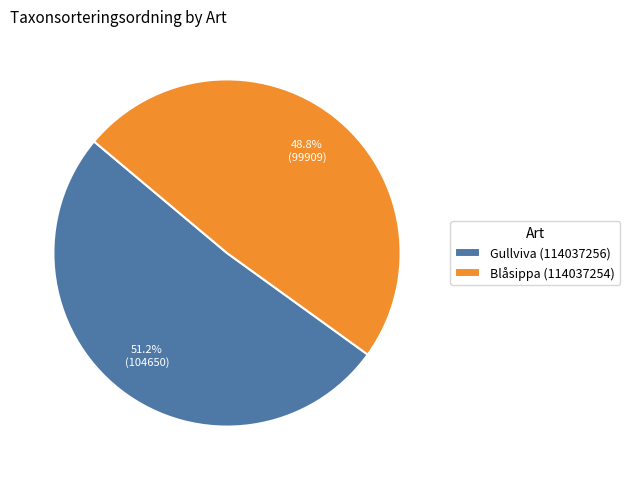

Between Gullviva (114037256) and Blåsippa (114037254), which is larger?

Gullviva (114037256)